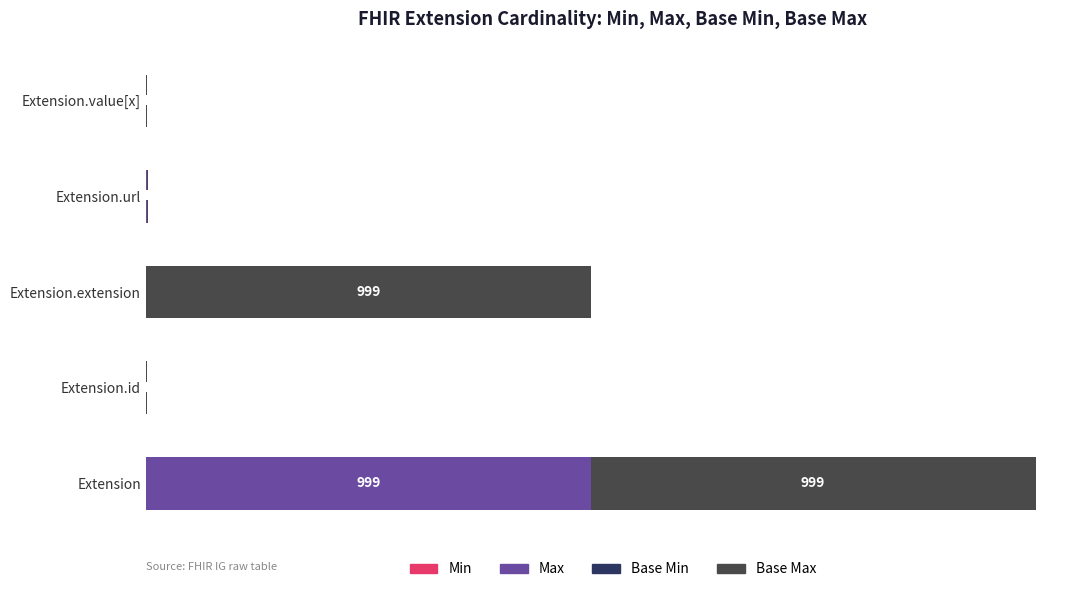

Which series has the largest total across all categories?

Base Max